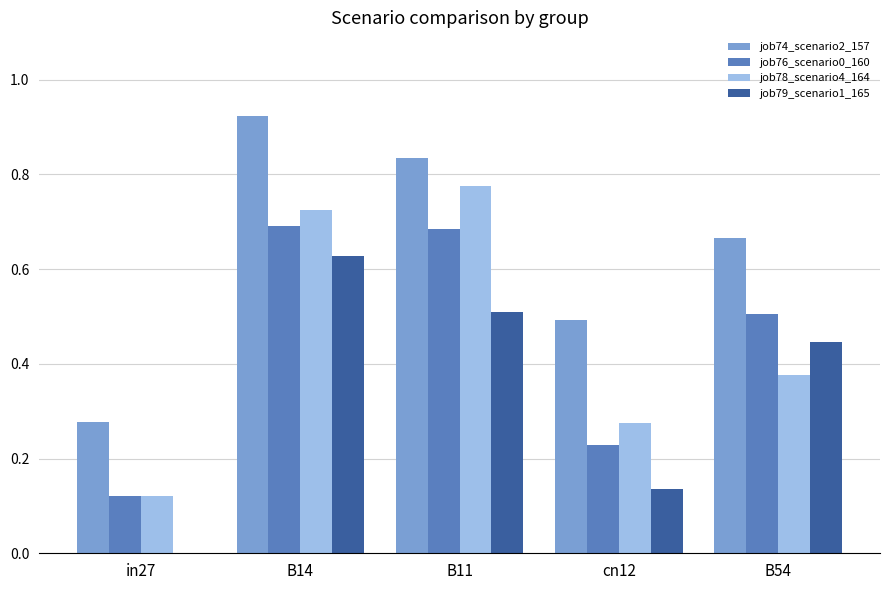

Count the job79_scenario1_165 values in the range 0 to 1.

5